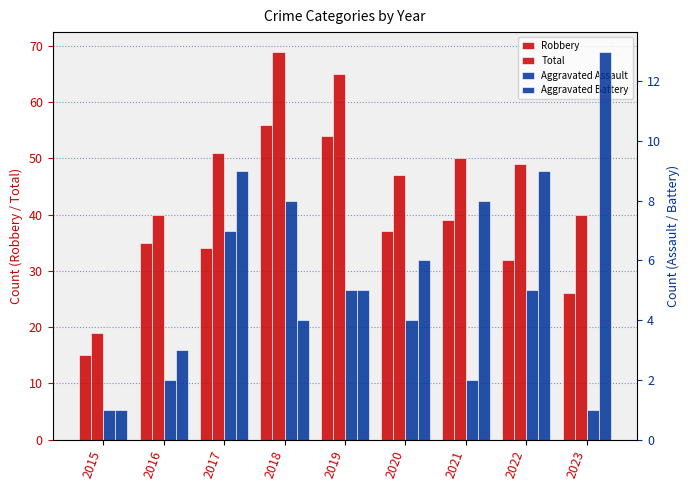

What is the maximum value shown in the chart?

69